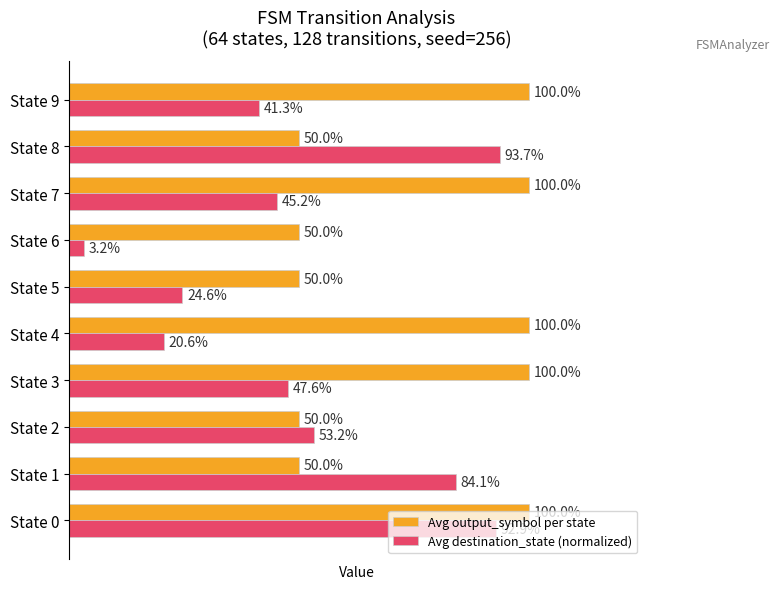

What is the value of the Avg output_symbol per state bar at the 1st from the left?

1.0